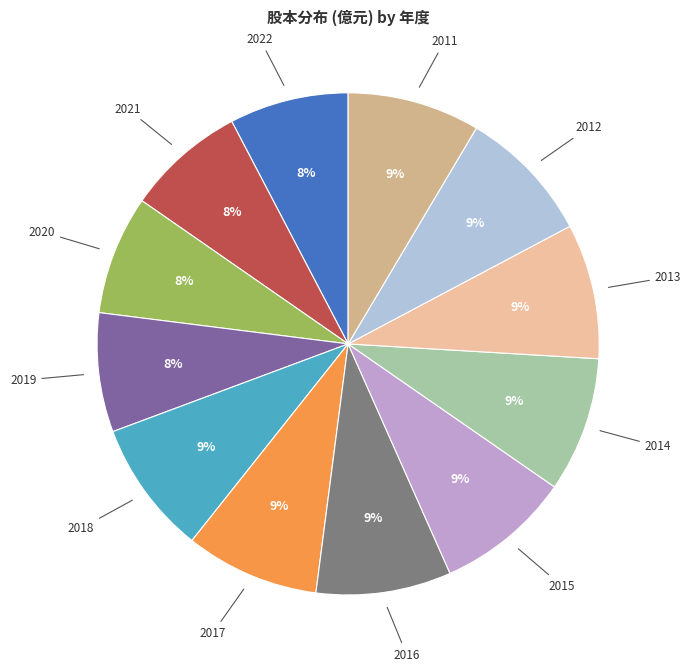

Count the number of slices in the pie.

12